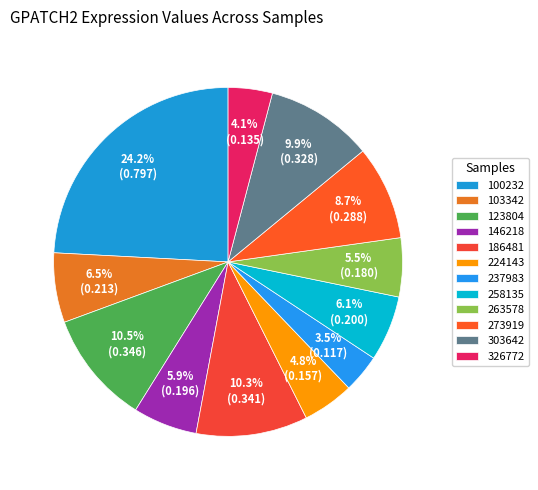

How many segments does this pie chart have?

12